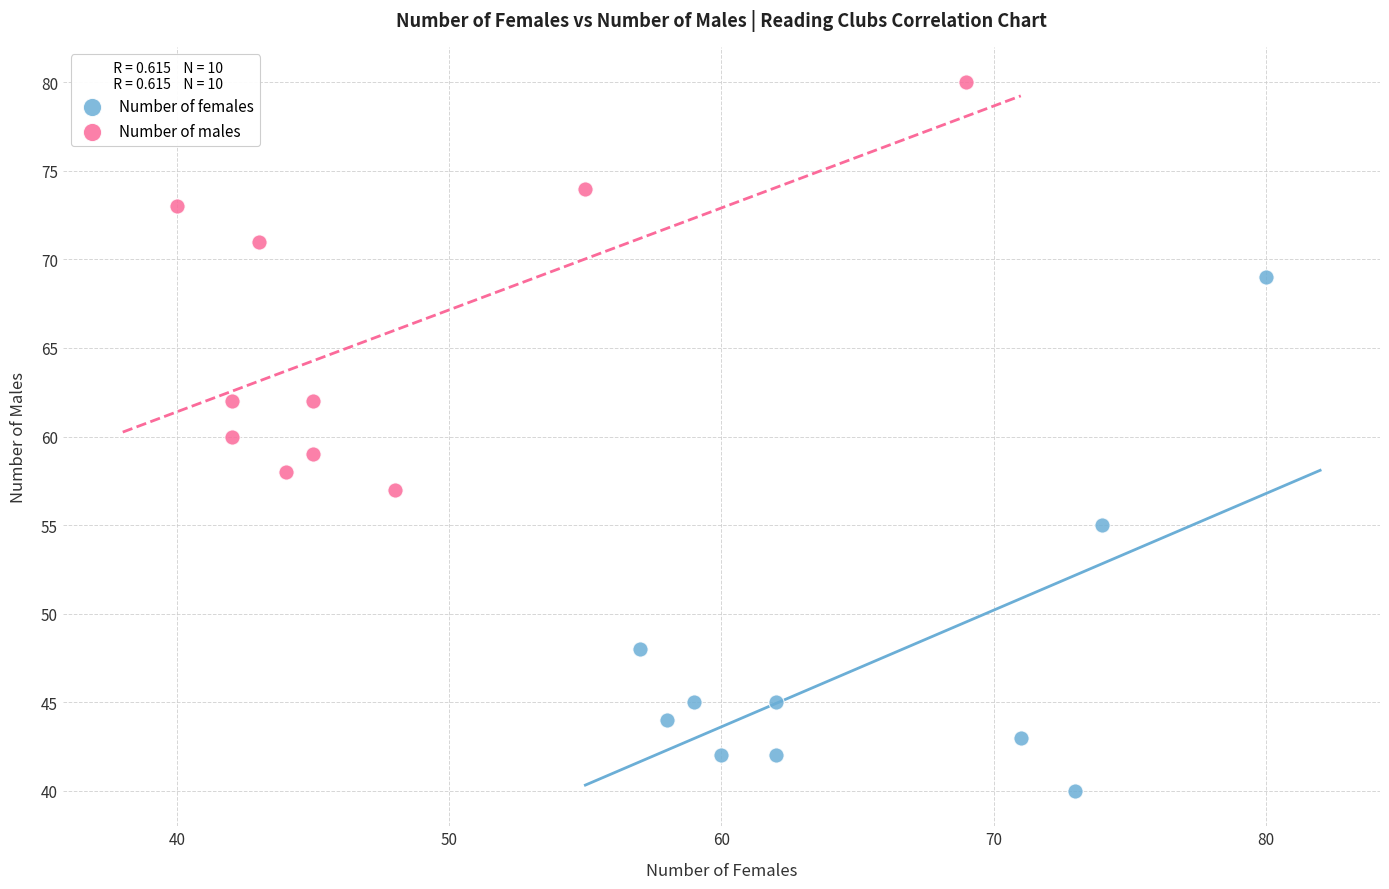

Which series contains the lowest Y value?

Number of females